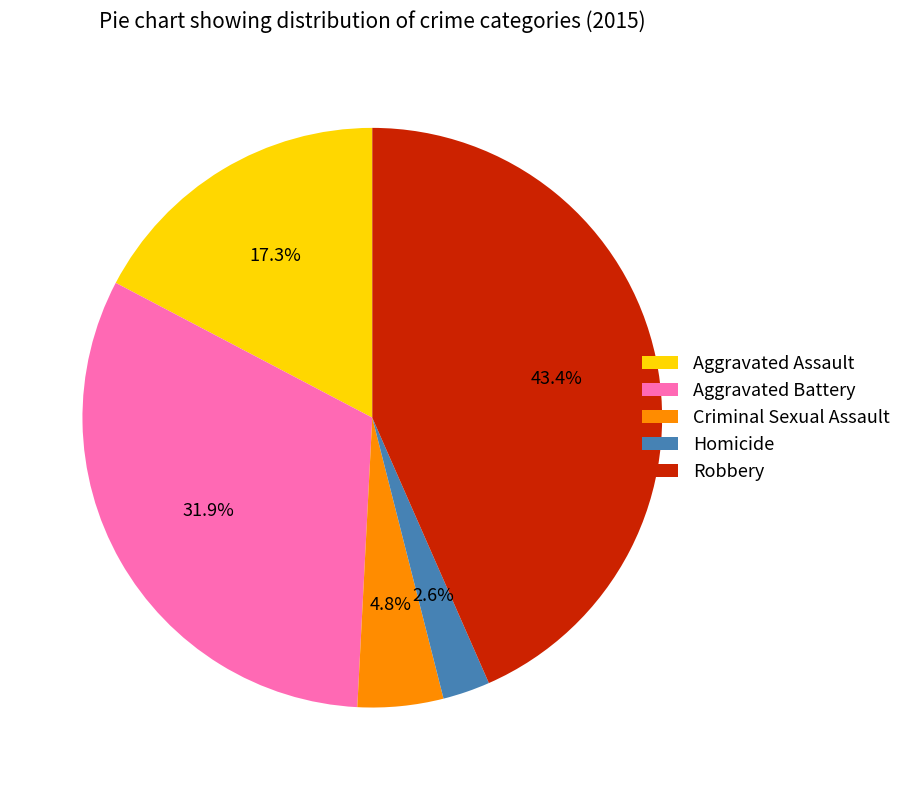

How many slices are in this pie chart?

5